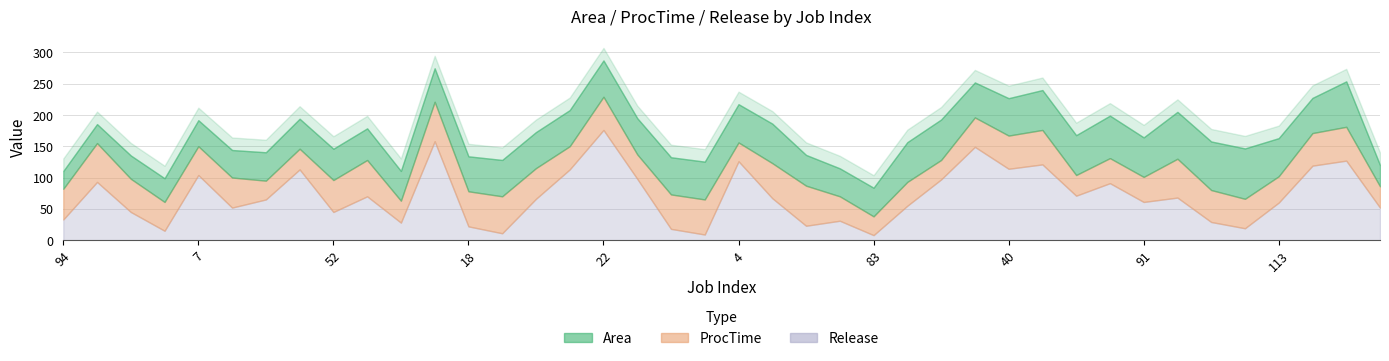

Where is the first local maximum for ProcTime?

90